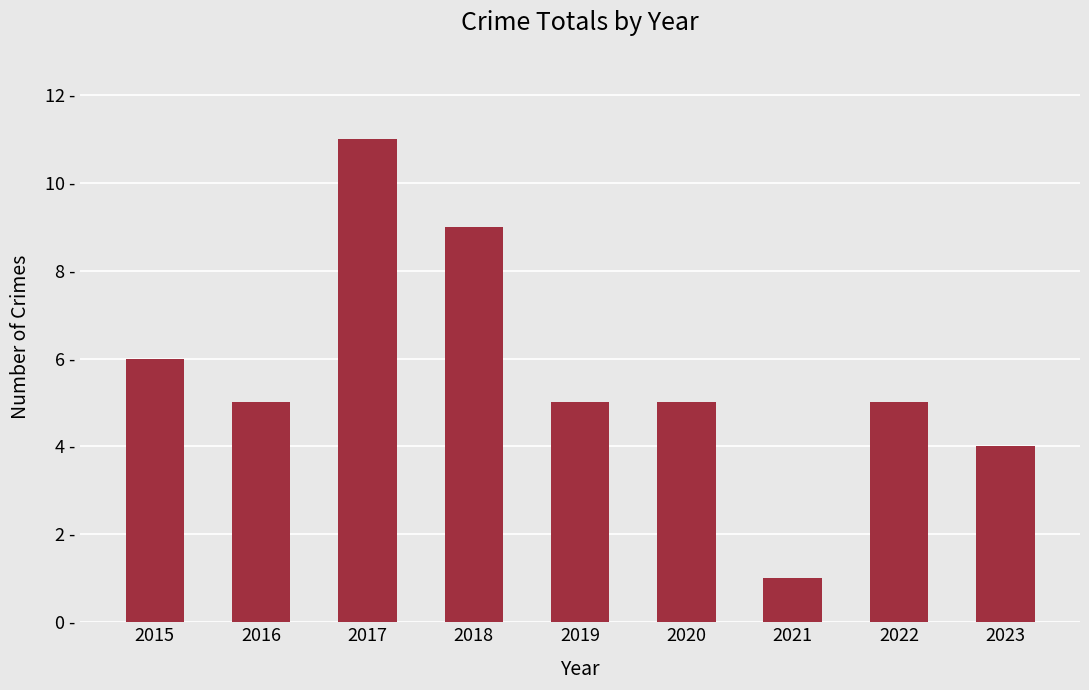

What is the smallest value displayed?

1